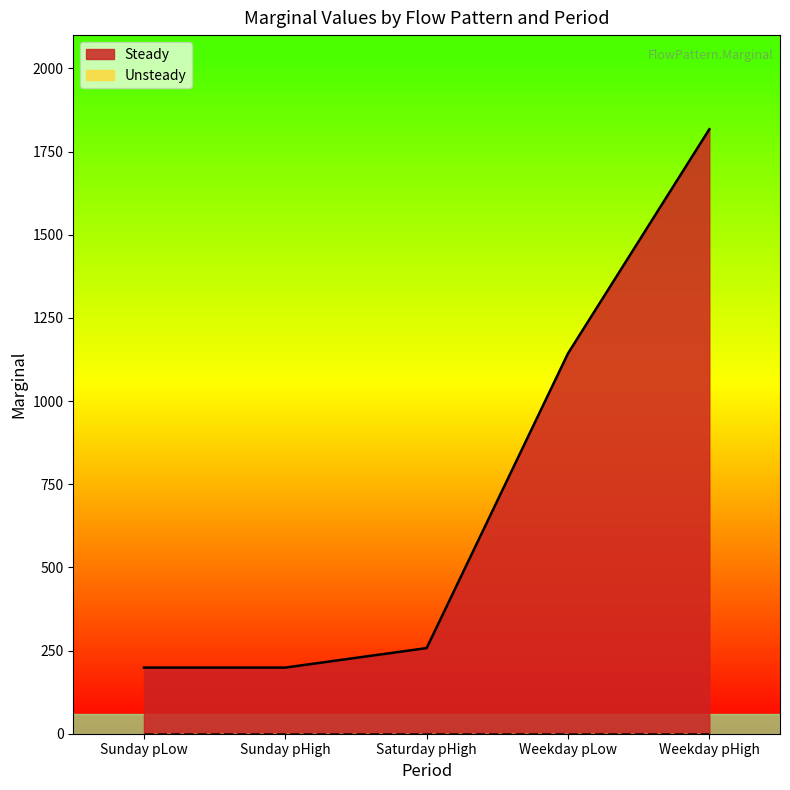

List the labels in order of value, largest first.

Weekday pHigh, Weekday pLow, Saturday pHigh, Sunday pLow, Sunday pHigh